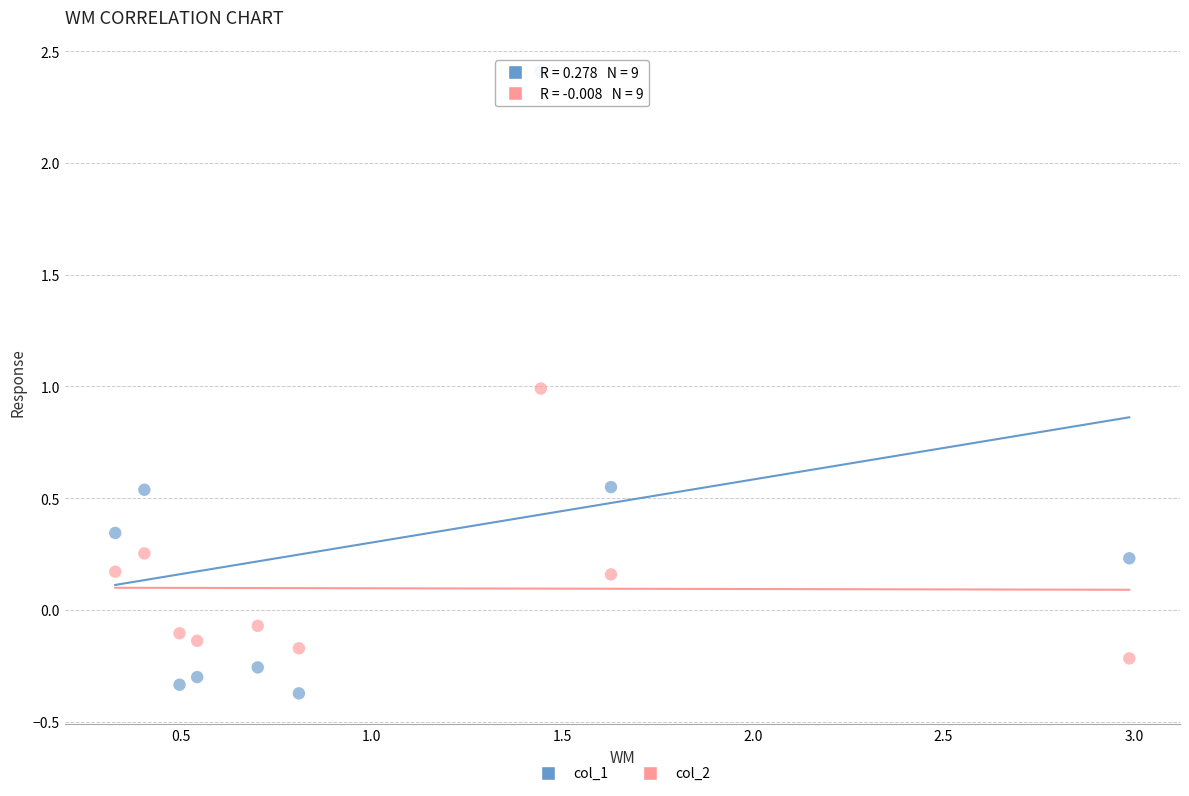

What is the X range (max minus min) for the scatter plot?

2.7